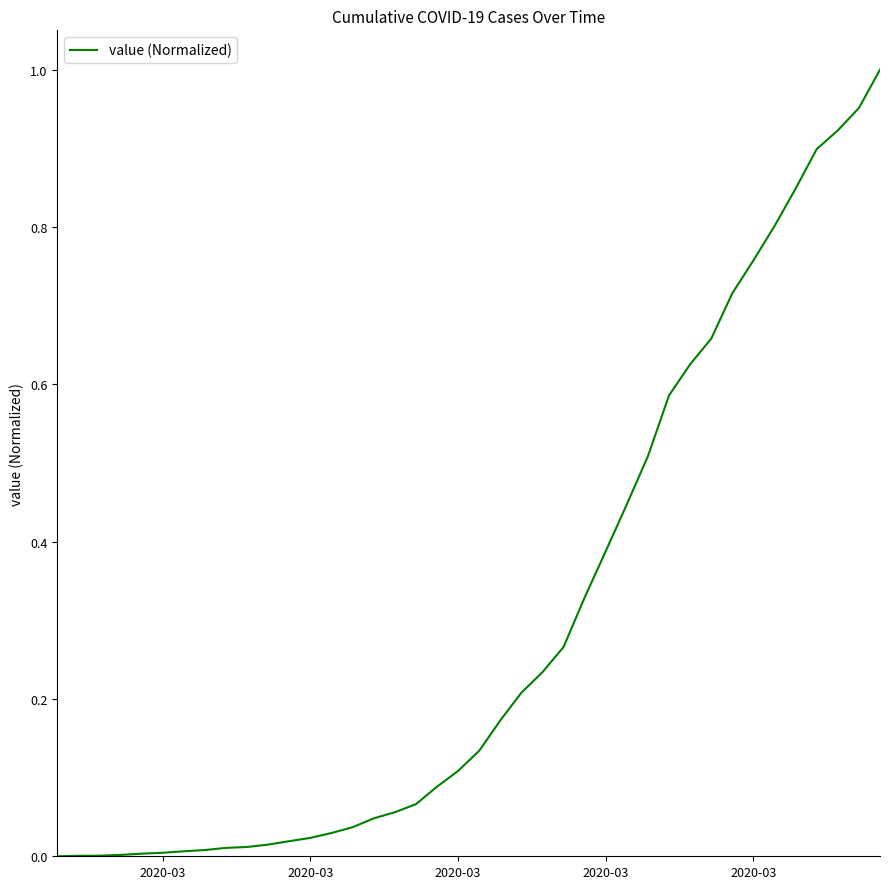

How many lines are shown in the chart?

1